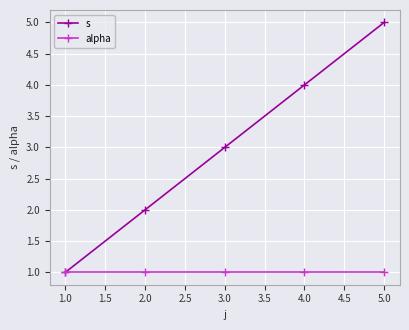

Is this an area chart (filled region under the line)?

No